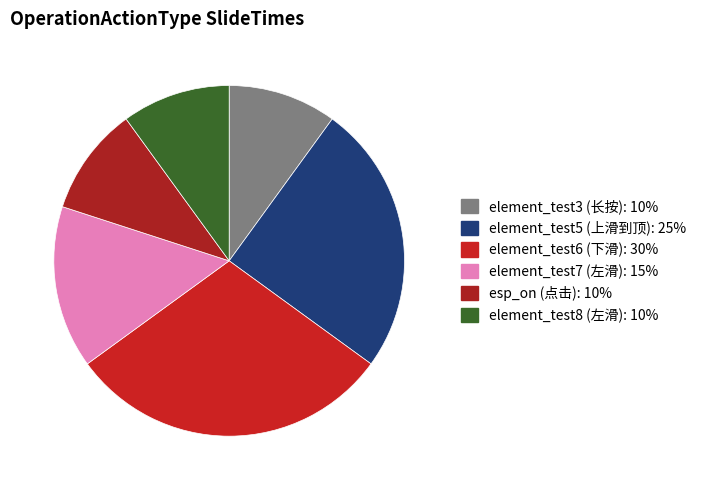

Which slice is the smallest?

element_test3 (长按)